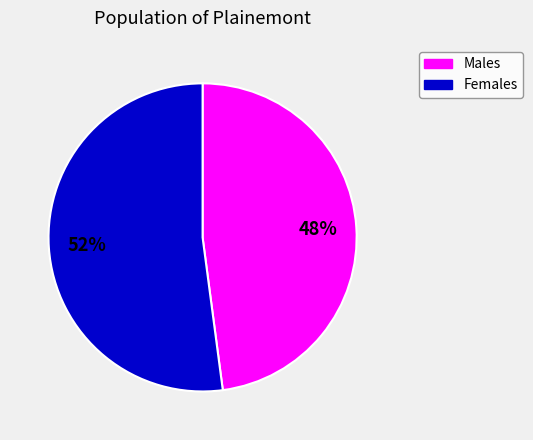

To the nearest percent, what is the average slice percentage?

50%